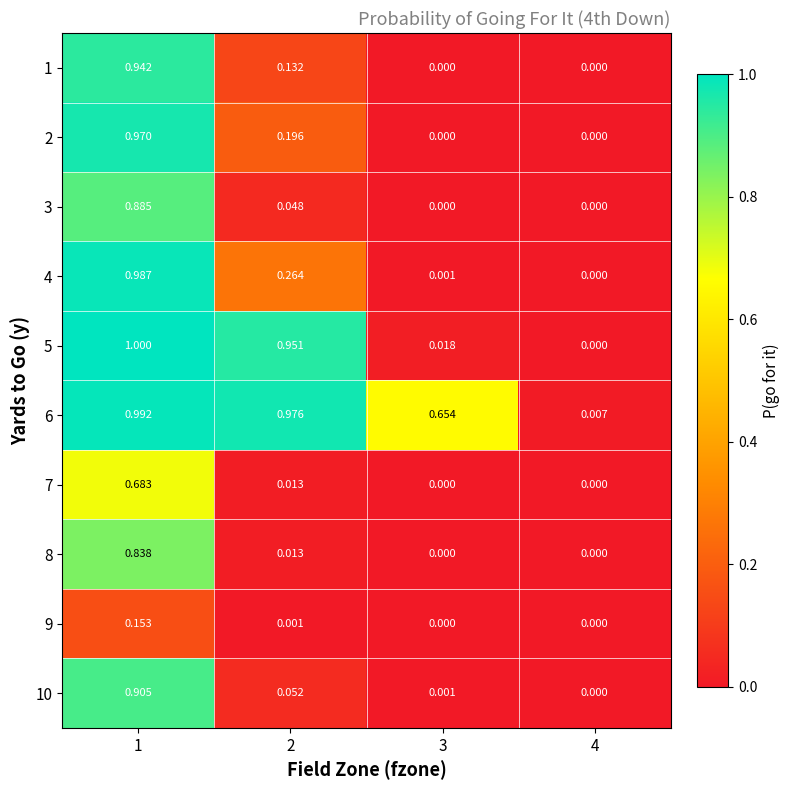

How many positive values does the 7 series have?

2